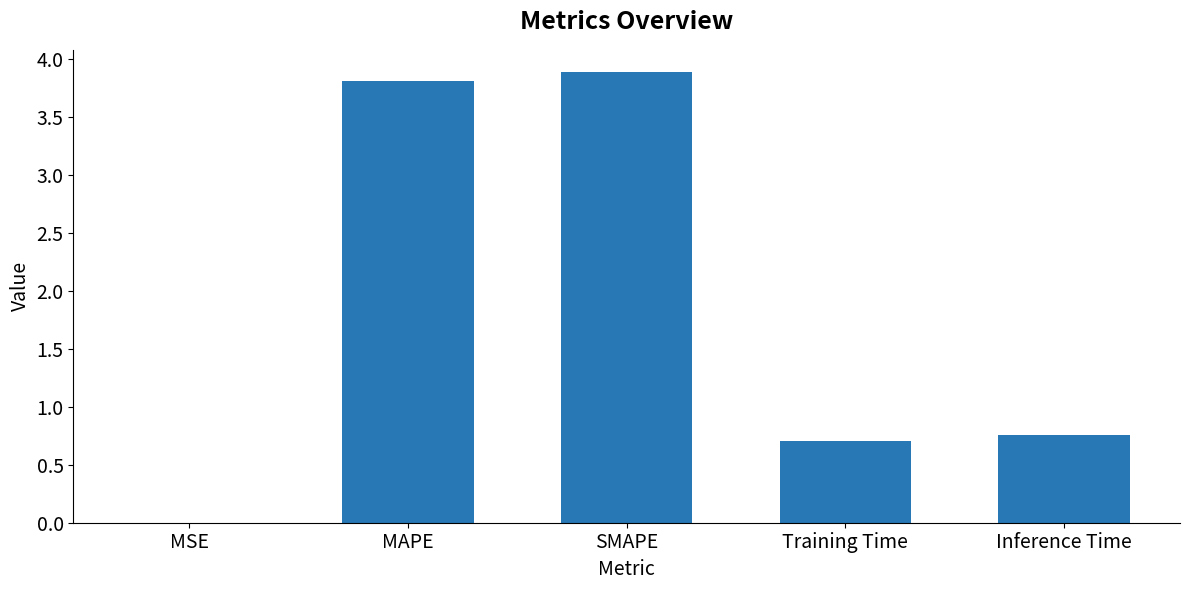

How many data points does each series have?

5